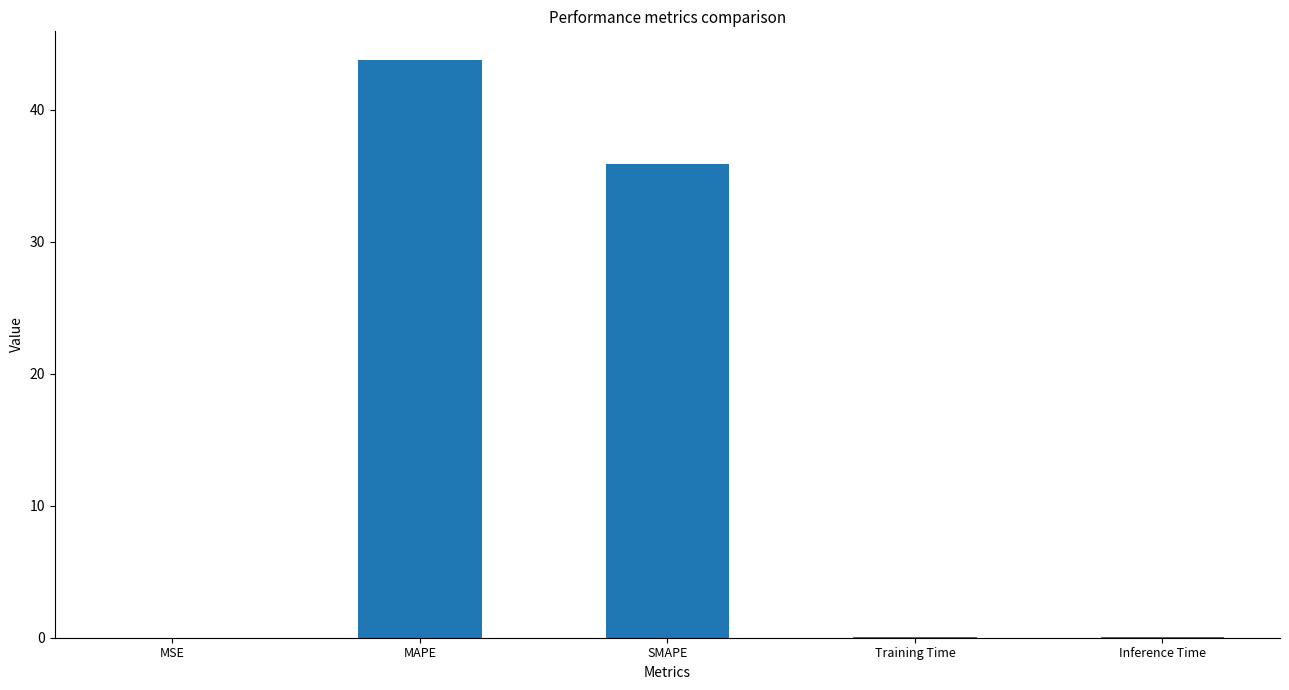

Is it true that the value at MAPE is 12.1?

False